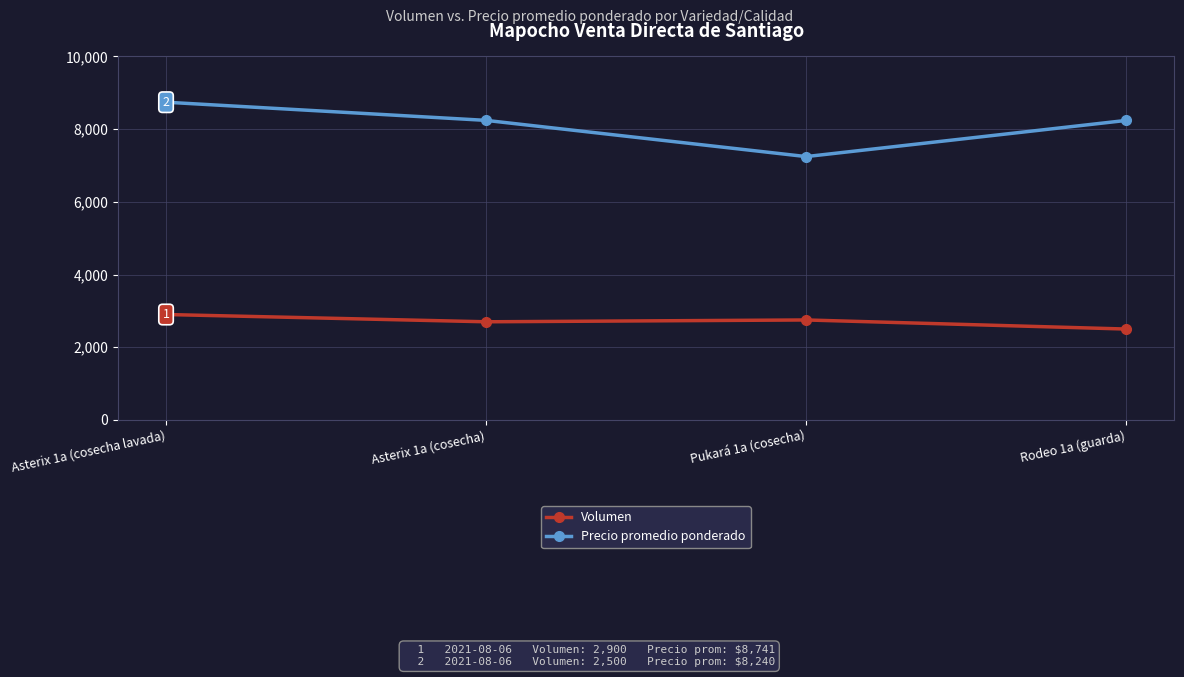

What is the label of the 1st point from the left?

Asterix 1a (cosecha lavada)